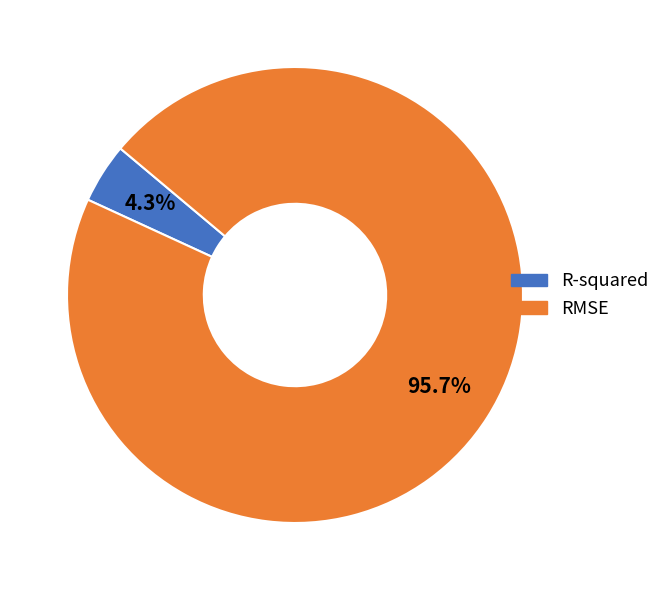

To the nearest percent, what is the combined percentage of R-squared and RMSE?

100%